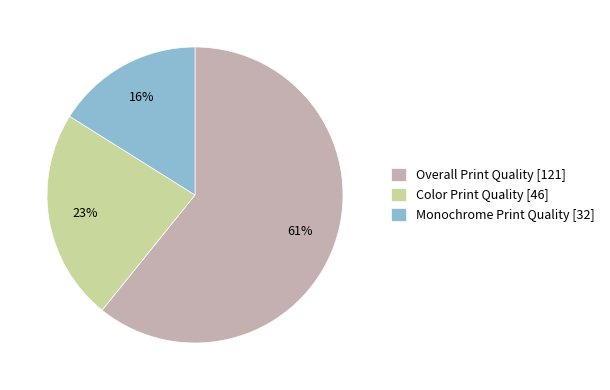

Does Overall Print Quality account for over 50% of the chart?

Yes